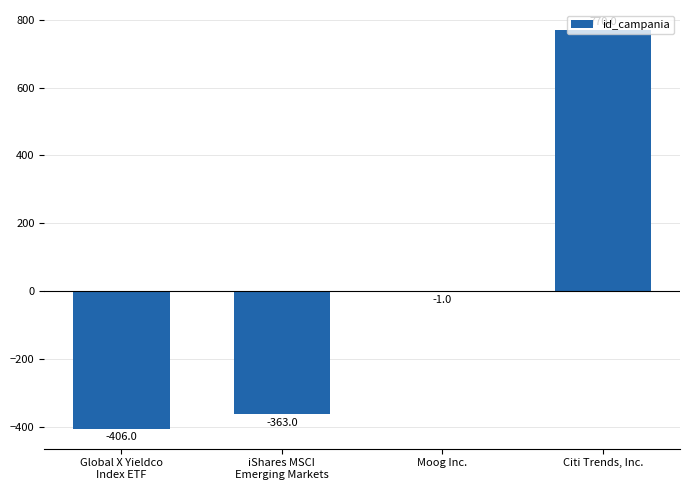

Which category has the highest value across all series?

Citi Trends, Inc.